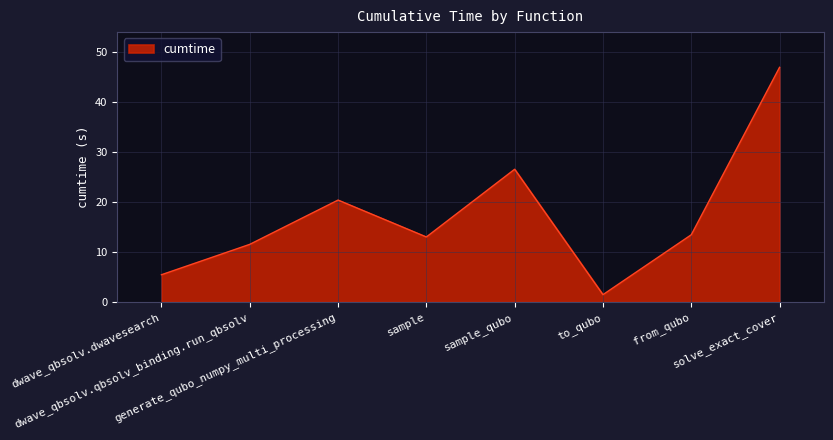

Is it true that the value at dwave_qbsolv.qbsolv_binding.run_qbsolv is 11.5?

True